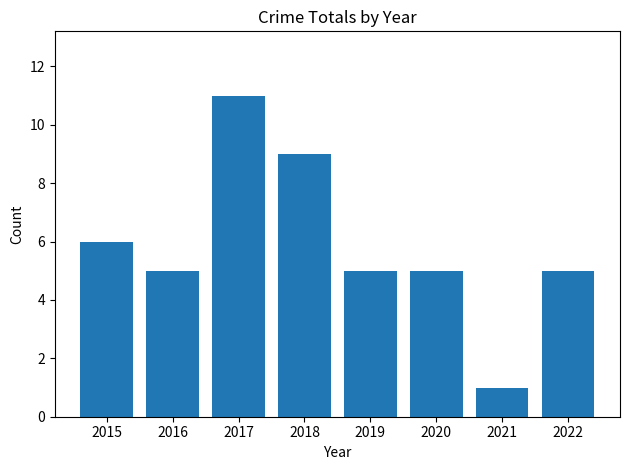

What value does the data have at 2018, to the nearest 10?

10